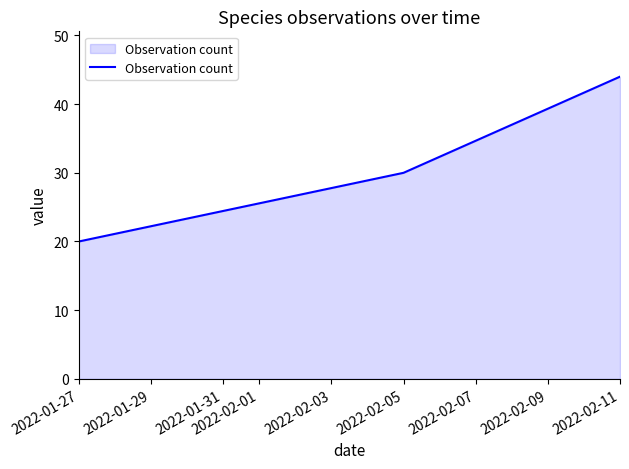

How many values are below 30?

1